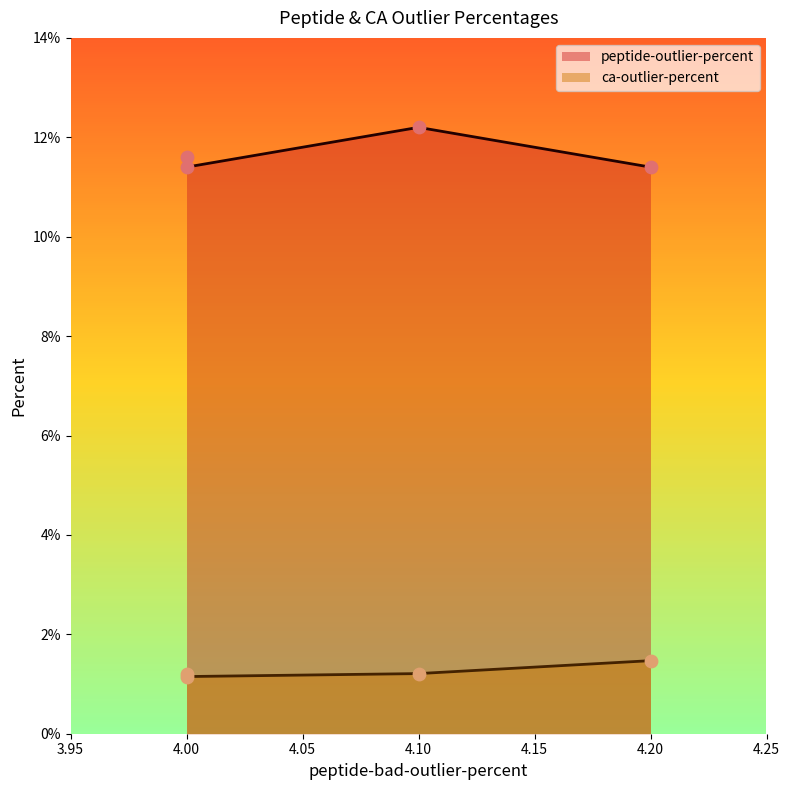

What are all the series names shown in the legend?

peptide-outlier-percent, ca-outlier-percent